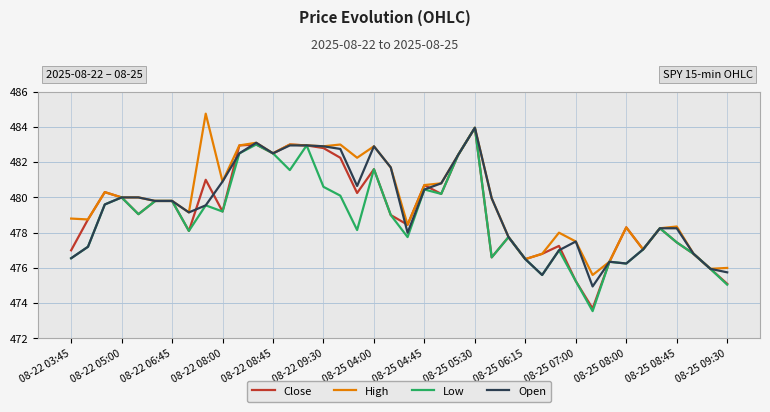

What is the maximum value for High?

484.8